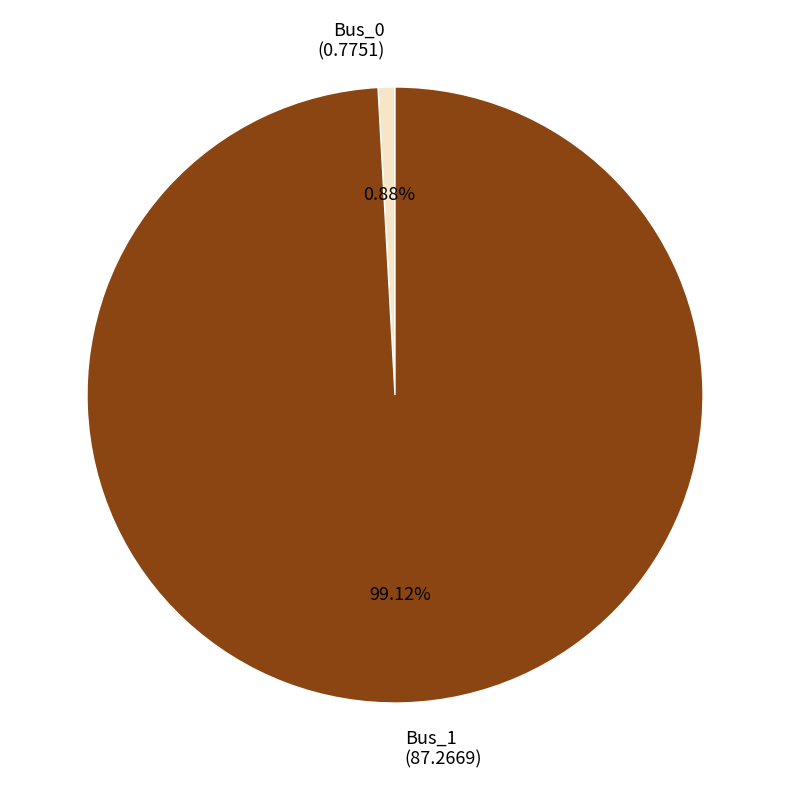

Which has a higher value, Bus_1 or Bus_0?

Bus_1